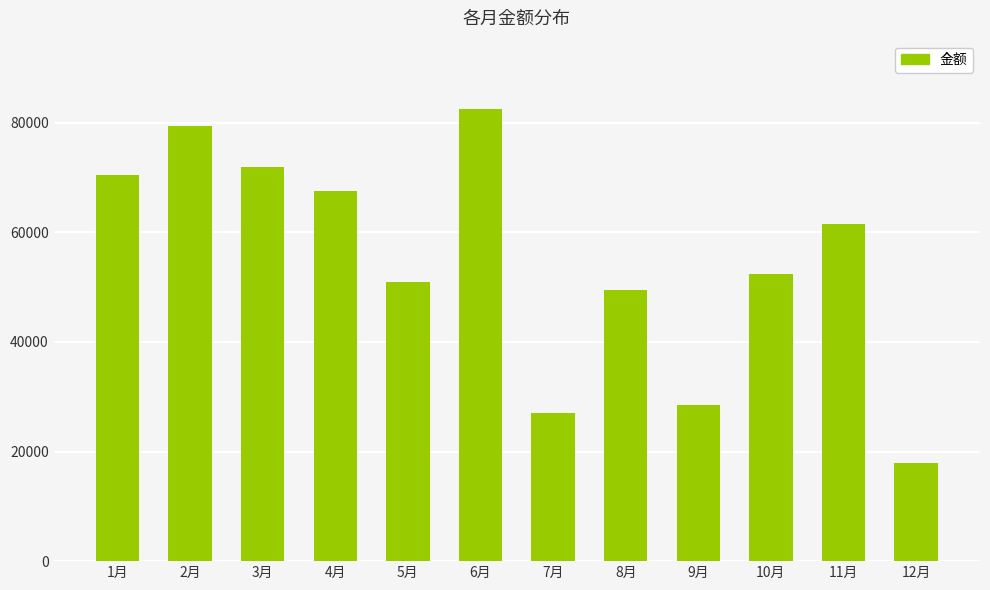

What is the label of the 3rd bar from the left?

3月